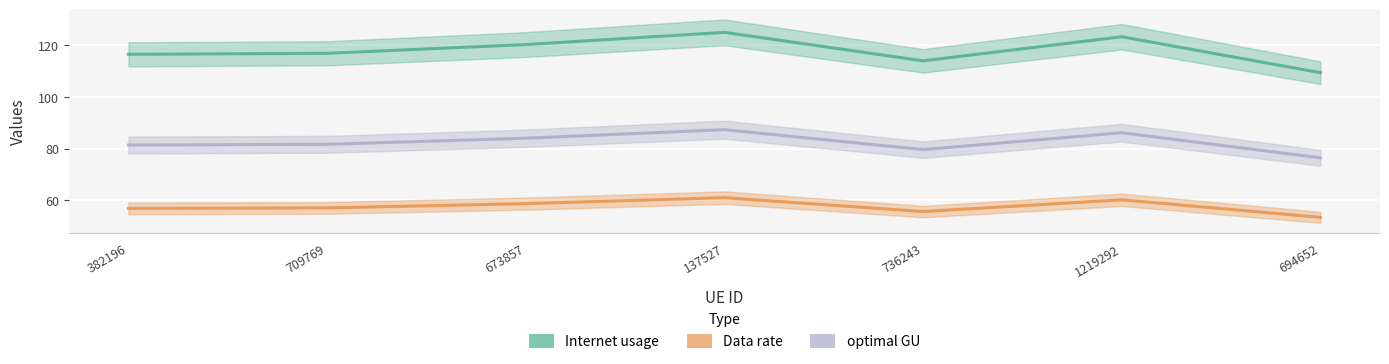

Reading left to right, list all the values displayed in this chart.

Internet usage: 382196=116.5	709769=116.9	673857=120.3	137527=125.0	736243=114.0	1219292=123.3	694652=109.4
Data rate: 382196=56.9	709769=57.0	673857=58.7	137527=61.0	736243=55.6	1219292=60.2	694652=53.4
optimal GU: 382196=81.4	709769=81.6	673857=84.0	137527=87.3	736243=79.6	1219292=86.1	694652=76.4